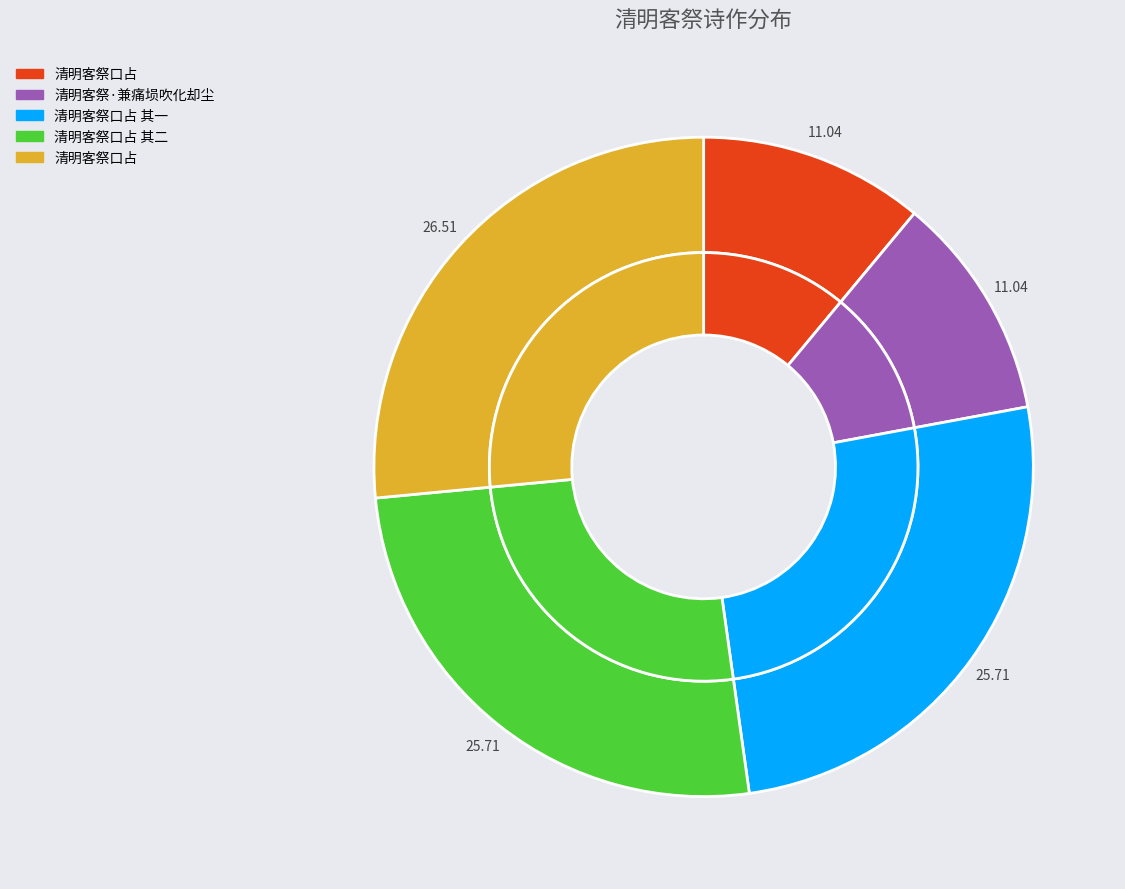

Does 清明客祭口占 account for over 50% of the chart?

No